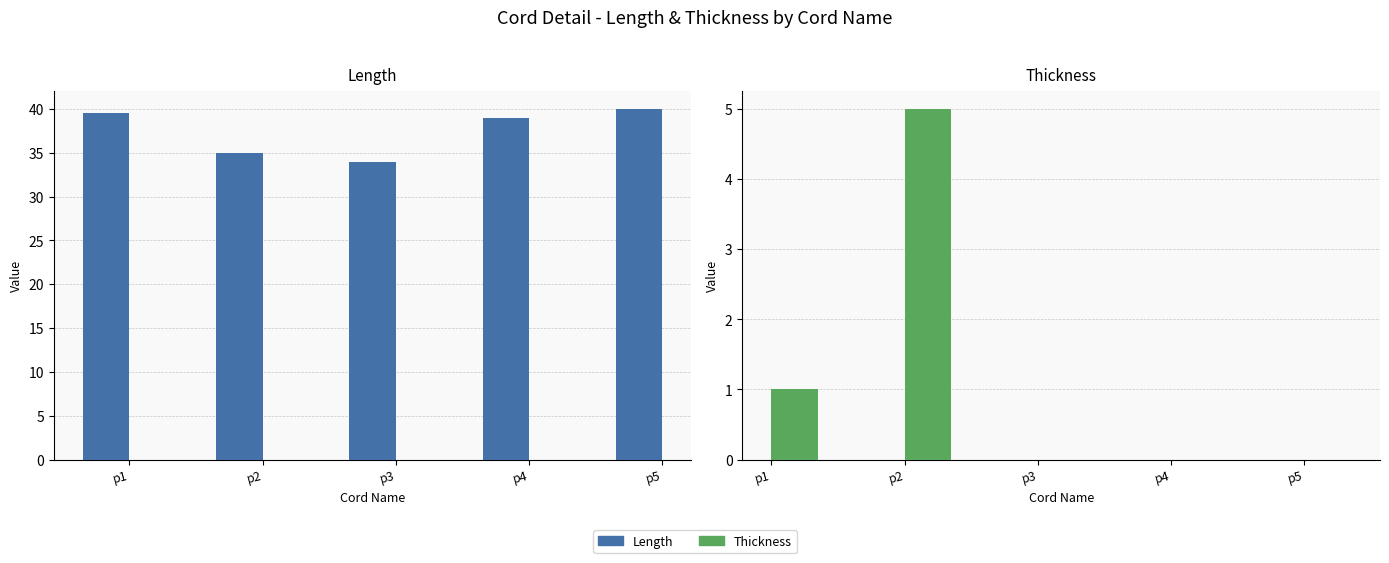

At which label does Thickness reach its peak?

p2